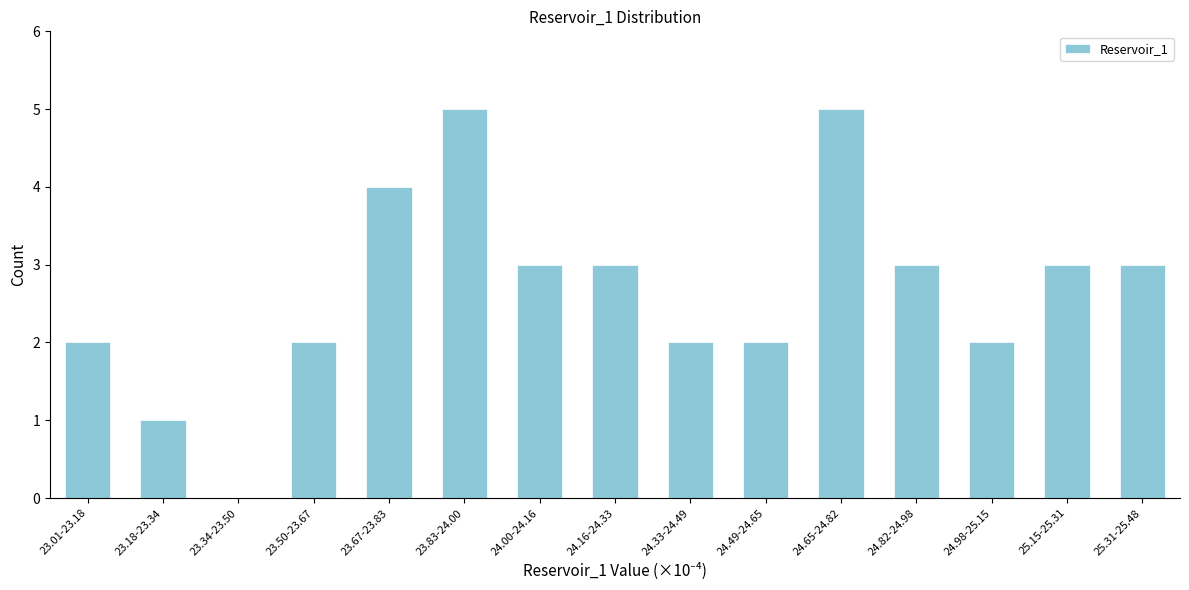

Reading left to right, transcribe all the data shown in this chart.

23.01-23.18=2	23.18-23.34=1	23.34-23.50=0	23.50-23.67=2	23.67-23.83=4	23.83-24.00=5	24.00-24.16=3	24.16-24.33=3	24.33-24.49=2	24.49-24.65=2	24.65-24.82=5	24.82-24.98=3	24.98-25.15=2	25.15-25.31=3	25.31-25.48=3